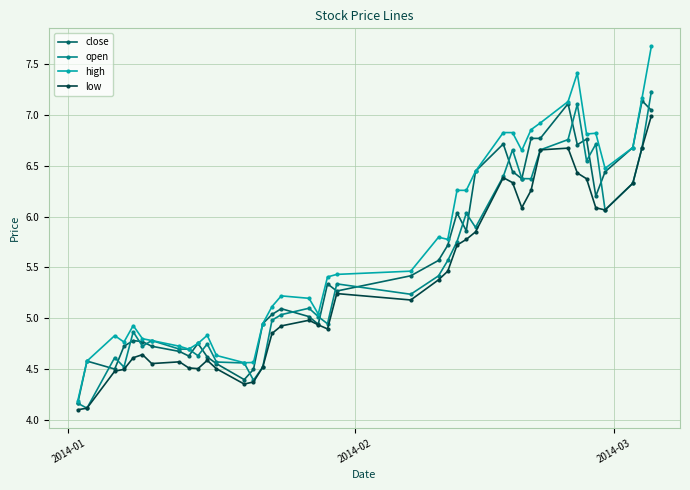

Rank the series by their average value, from lowest to highest.

low, open, close, high